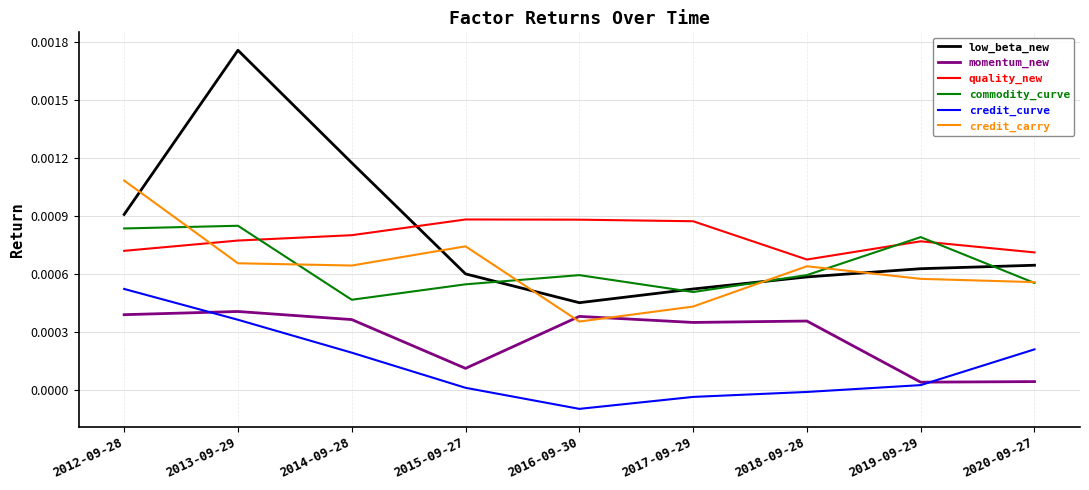

True or false: credit_carry has more than 1 interior local peaks.

True